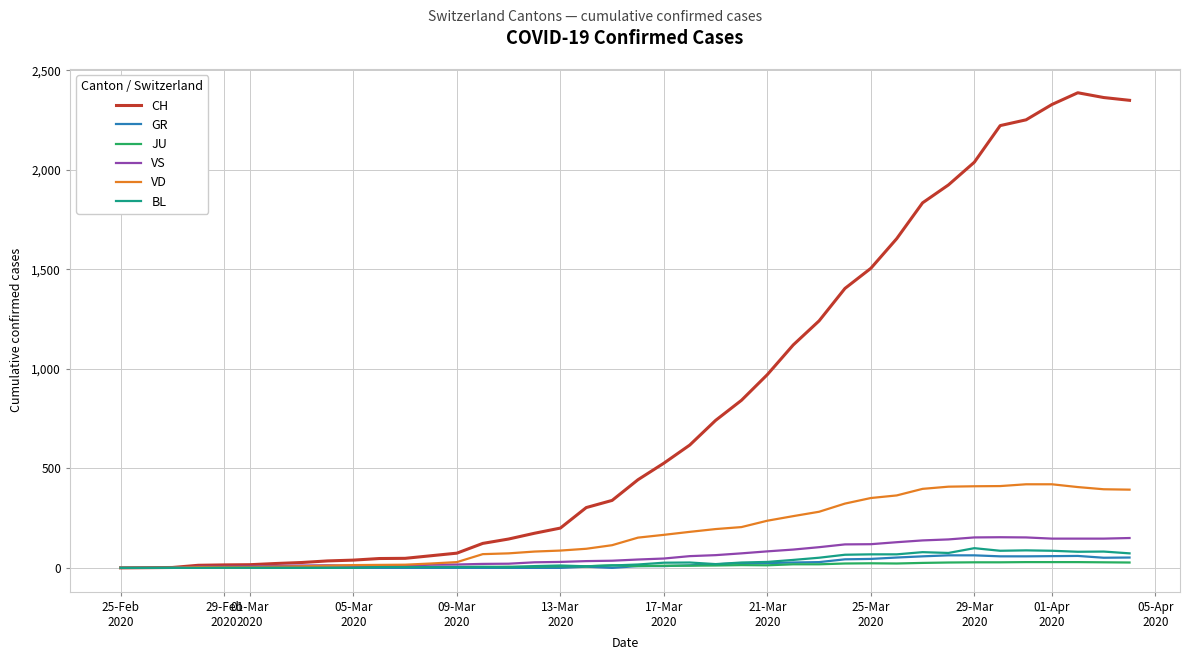

How many lines are shown in the chart?

6